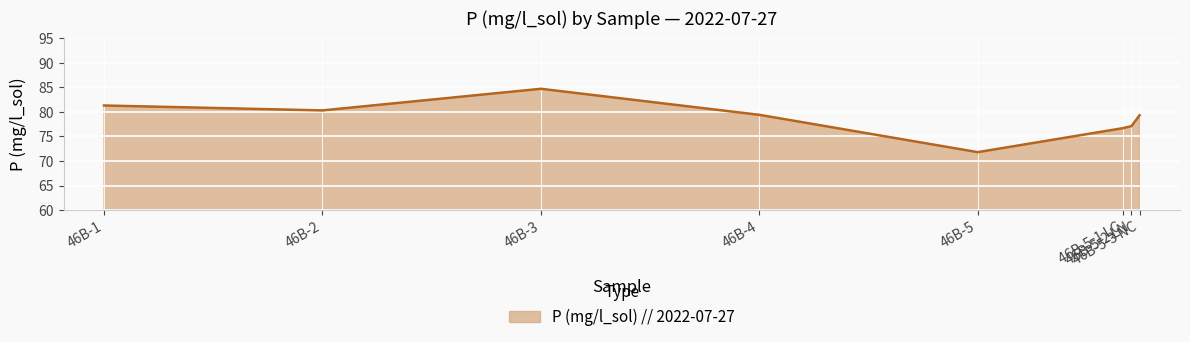

How many interior local peaks (higher than both neighbors) does the data have?

1